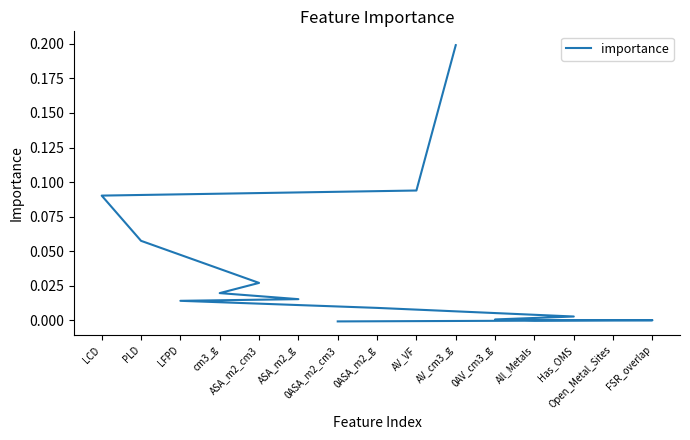

How many values exceed 0?

11